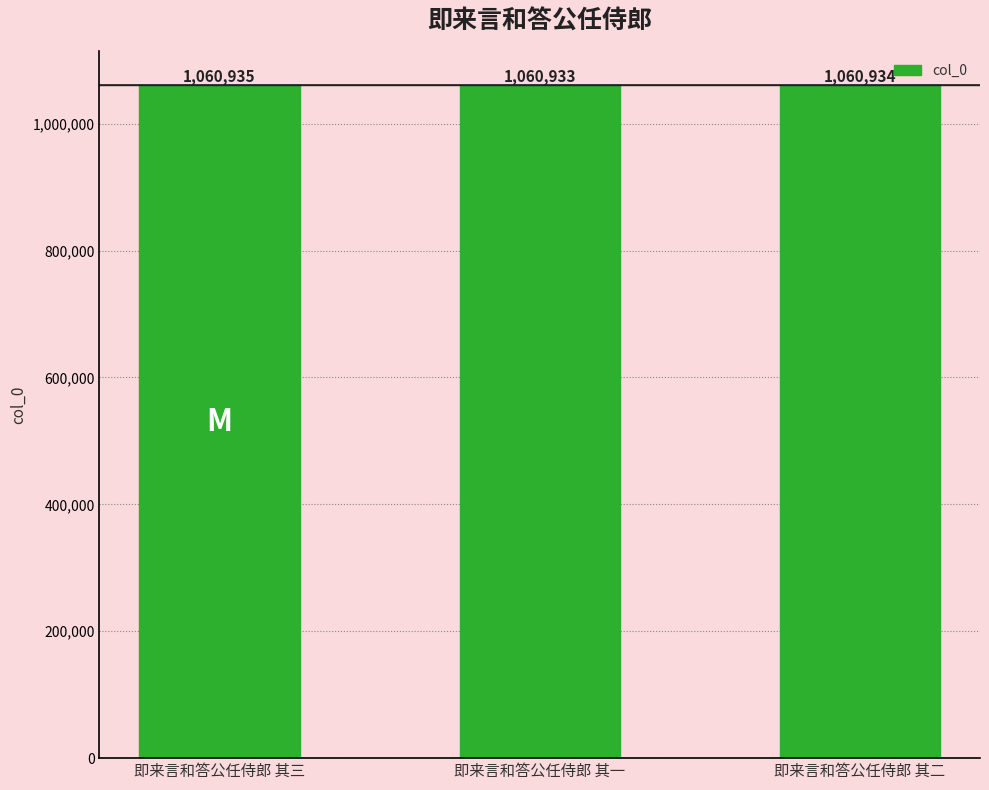

What is the value of the 1st bar from the left?

1060935